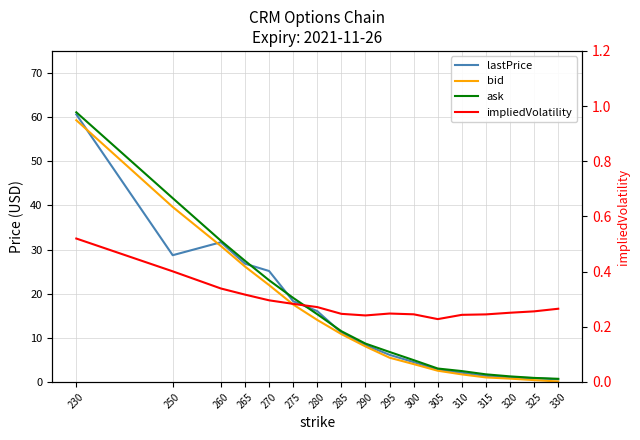

Reading left to right, extract all data points from this chart.

lastPrice: 230=60.6	250=28.7	260=31.7	265=26.8	270=25.1	275=18.3	280=16.1	285=11.2	290=8.4	295=6.2	300=4.5	305=2.8	310=2.1	315=1.4	320=1.0	325=0.9	330=0.6
bid: 230=59.3	250=39.6	260=30.8	265=26.1	270=21.9	275=17.6	280=14.1	285=10.8	290=8.1	295=5.5	300=4.0	305=2.5	310=1.7	315=1.0	320=0.8	325=0.4	330=0.1
ask: 230=61.1	250=41.6	260=32.0	265=27.4	270=23.1	275=19.1	280=15.3	285=11.5	290=8.7	295=6.8	300=5.0	305=3.0	310=2.5	315=1.7	320=1.3	325=0.9	330=0.7
impliedVolatility: 230=0.5	250=0.4	260=0.3	265=0.3	270=0.3	275=0.3	280=0.3	285=0.2	290=0.2	295=0.2	300=0.2	305=0.2	310=0.2	315=0.2	320=0.3	325=0.3	330=0.3